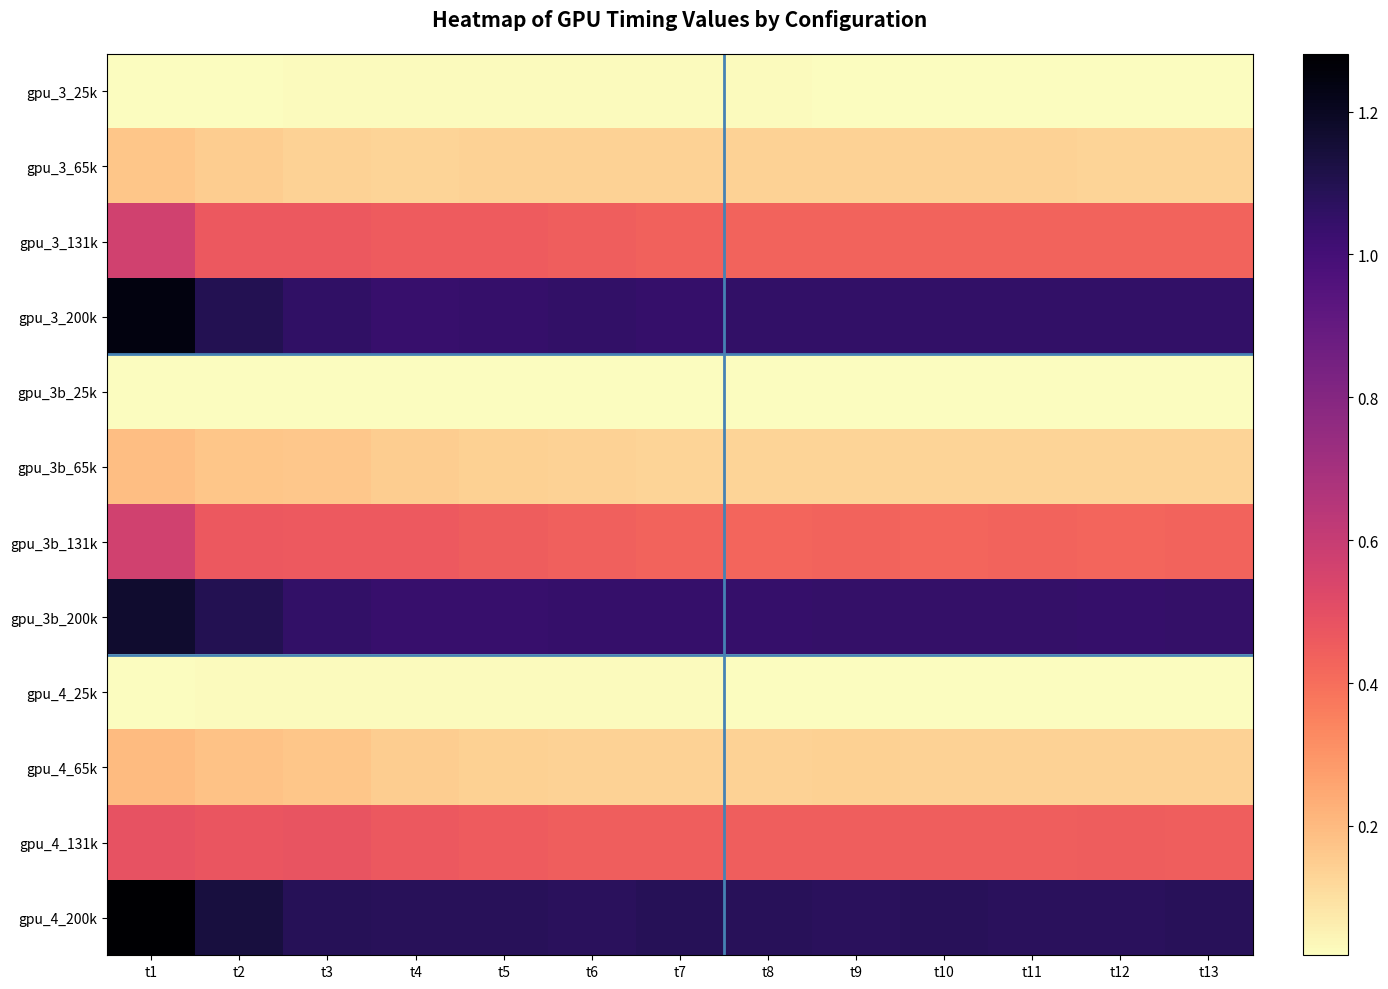

Which has a higher value, t1 or t12?

t1